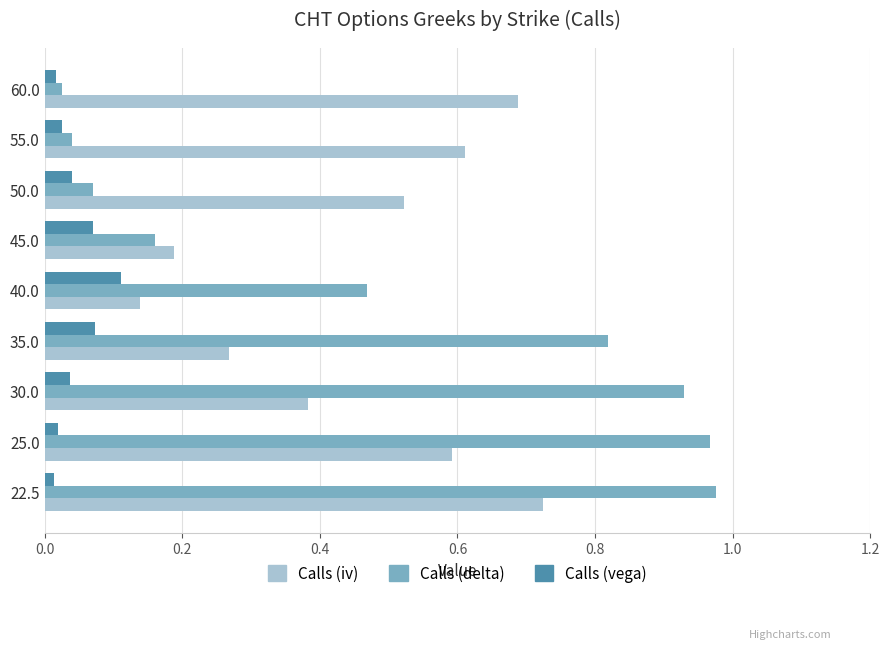

Between 40.0 and 45.0, which series saw the biggest shift?

Calls (delta)